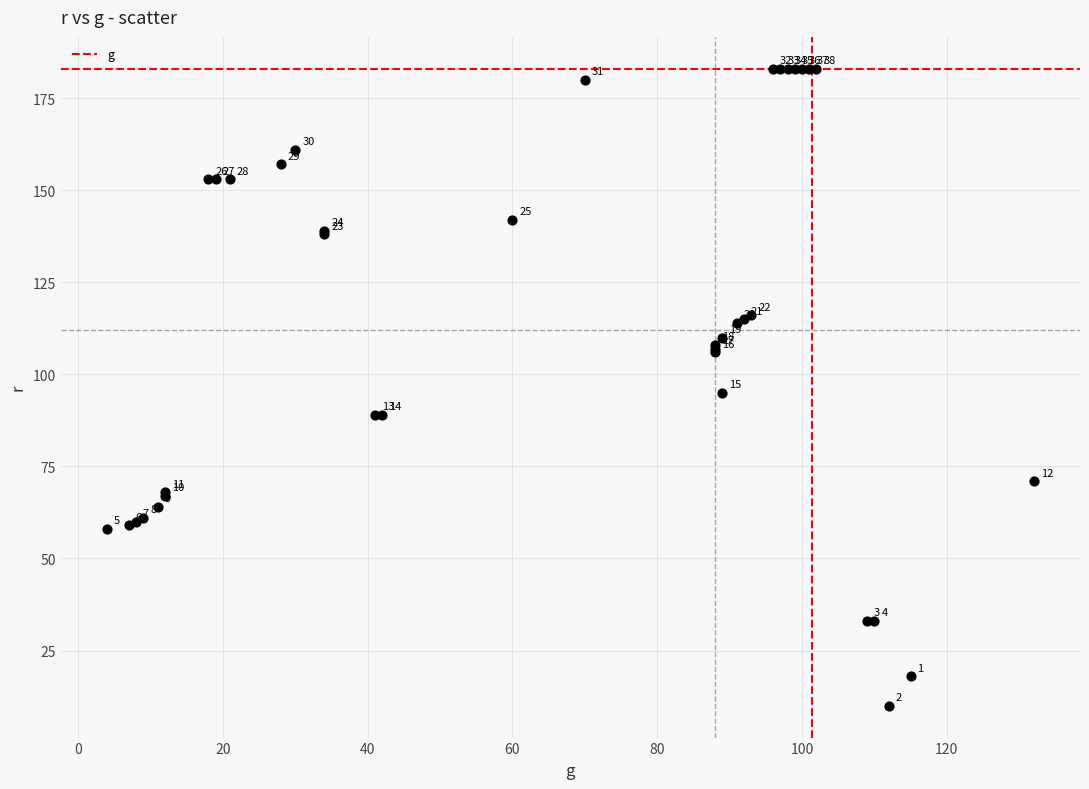

What Y value in the scatter plot is closest to 96?

95